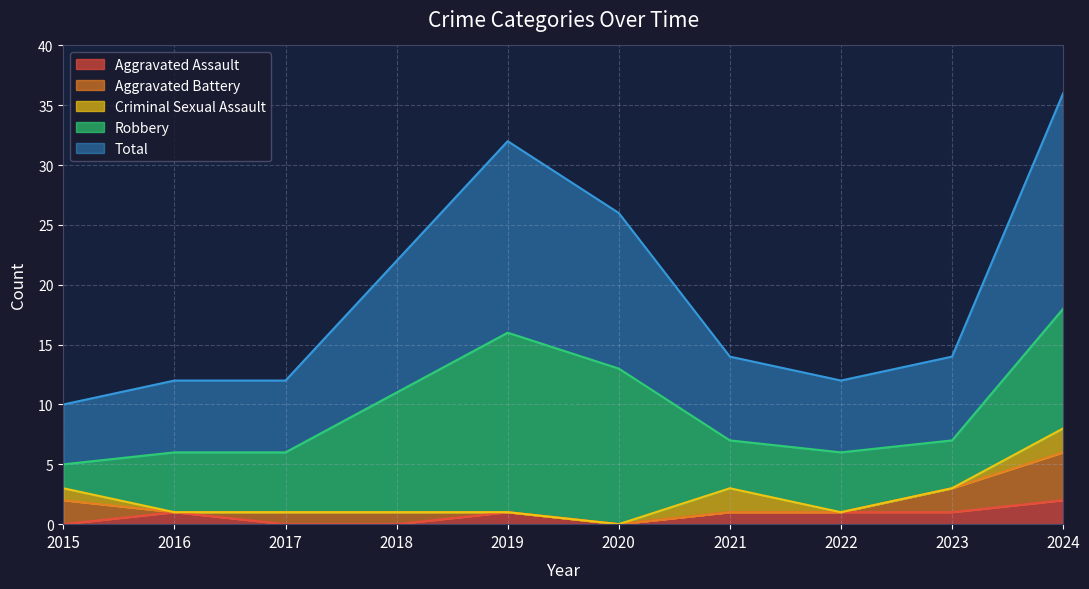

Reading left to right, extract all data points from this chart.

Aggravated Assault: 2015=0	2016=1	2017=0	2018=0	2019=1	2020=0	2021=1	2022=1	2023=1	2024=2
Aggravated Battery: 2015=2	2016=0	2017=1	2018=1	2019=0	2020=0	2021=0	2022=0	2023=2	2024=4
Criminal Sexual Assault: 2015=1	2016=0	2017=0	2018=0	2019=0	2020=0	2021=2	2022=0	2023=0	2024=2
Robbery: 2015=2	2016=5	2017=5	2018=10	2019=15	2020=13	2021=4	2022=5	2023=4	2024=10
Total: 2015=5	2016=6	2017=6	2018=11	2019=16	2020=13	2021=7	2022=6	2023=7	2024=18